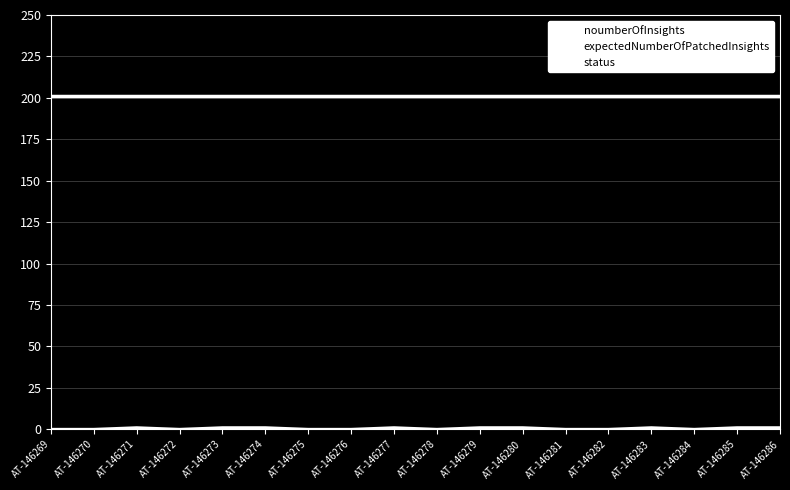

True or false: status and noumberOfInsights intersect in this chart.

False